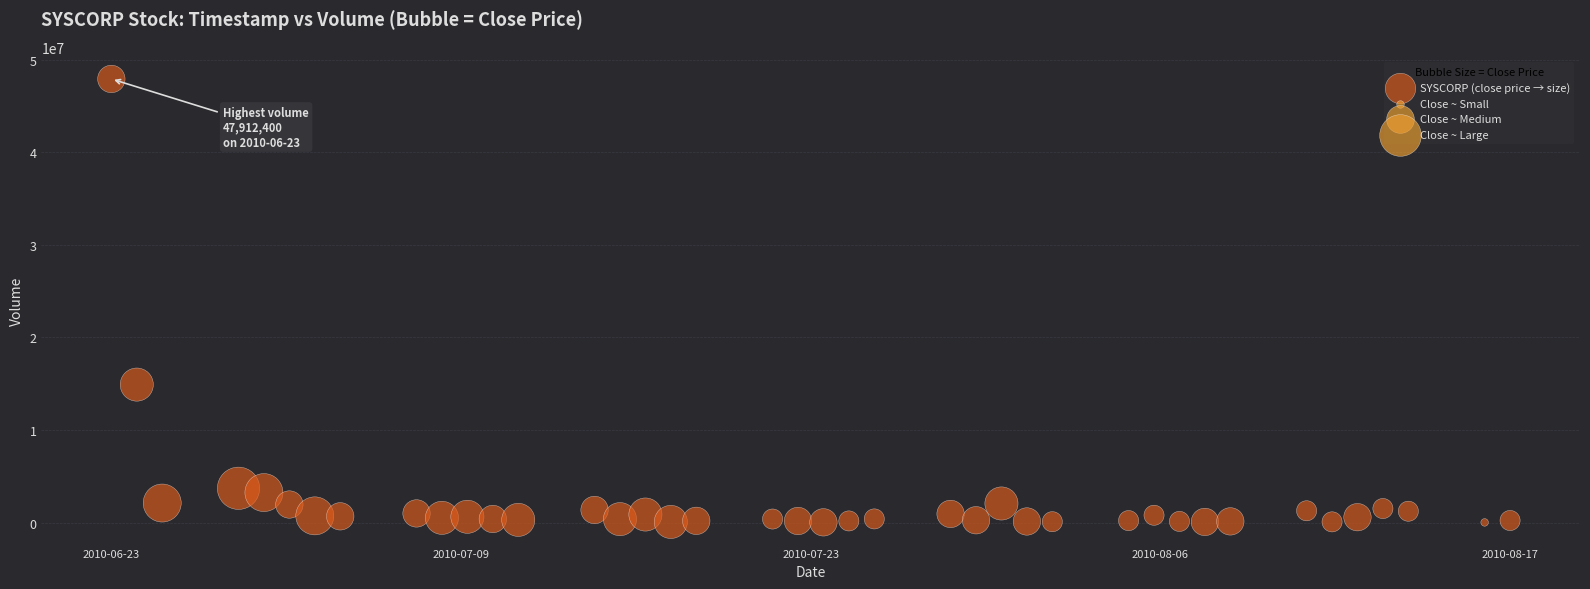

What is the range of Y values (max minus min)?

47886400